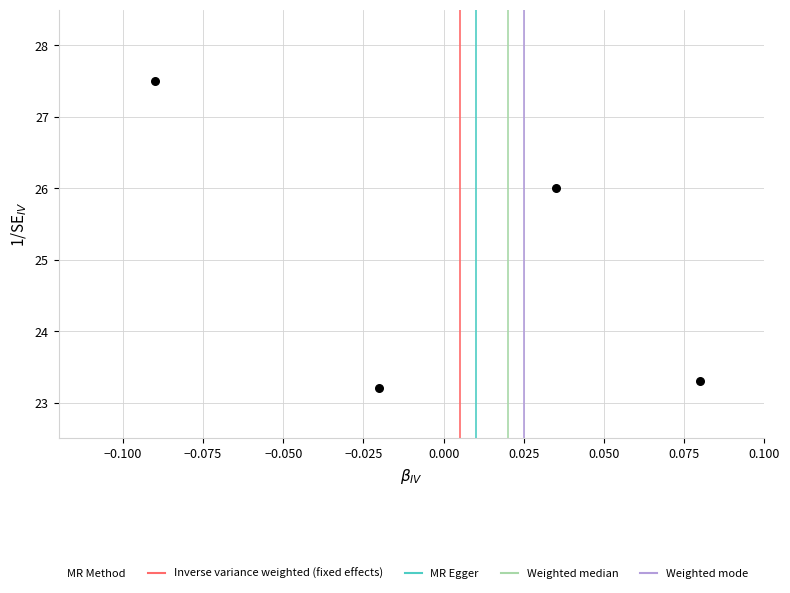

What is the average Y value?

25.0